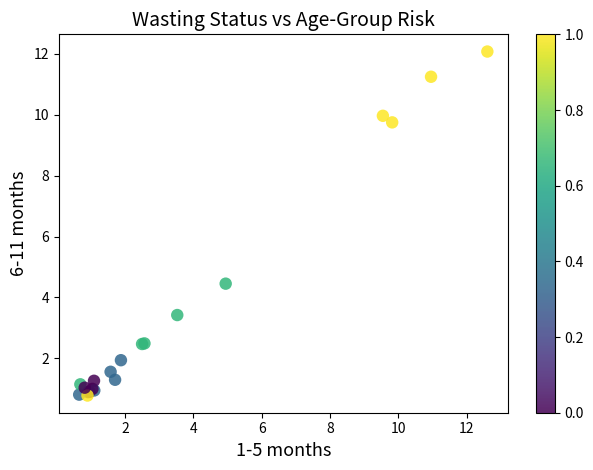

What Y value in the scatter plot is closest to 6?

4.5